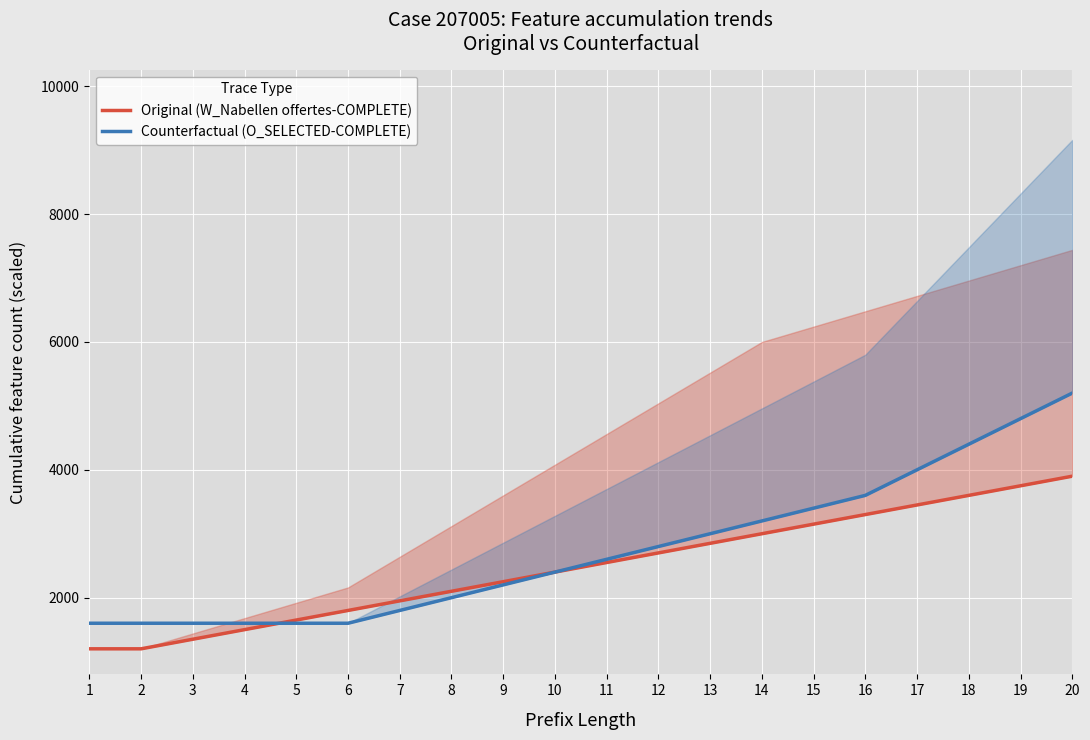

How many values in the Original (W_Nabellen offertes-COMPLETE) series exceed 2550?

9